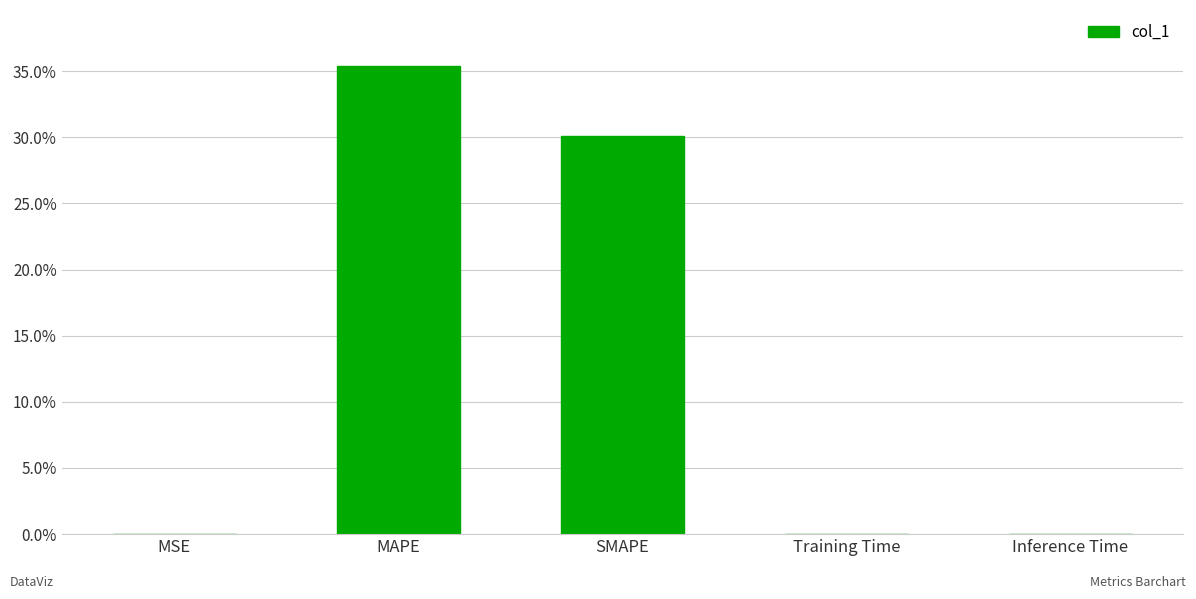

Are the bars horizontal?

No